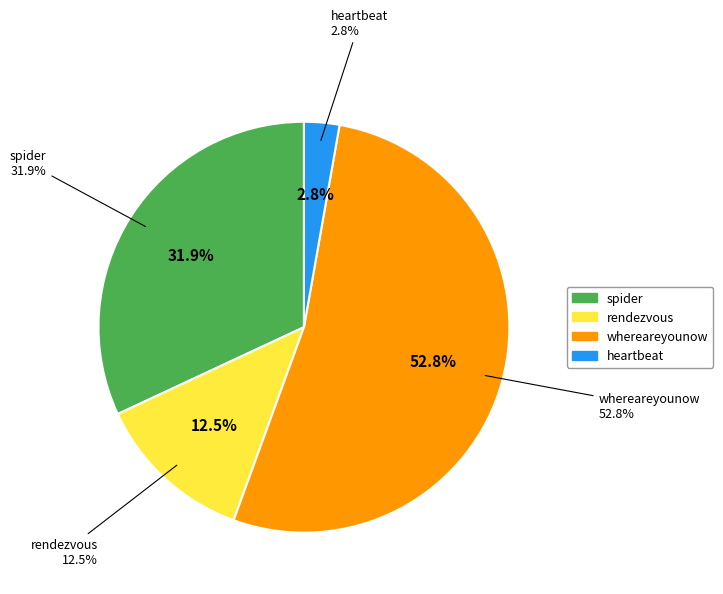

To the nearest percent, what is the difference between the largest and smallest slice percentages?

50%